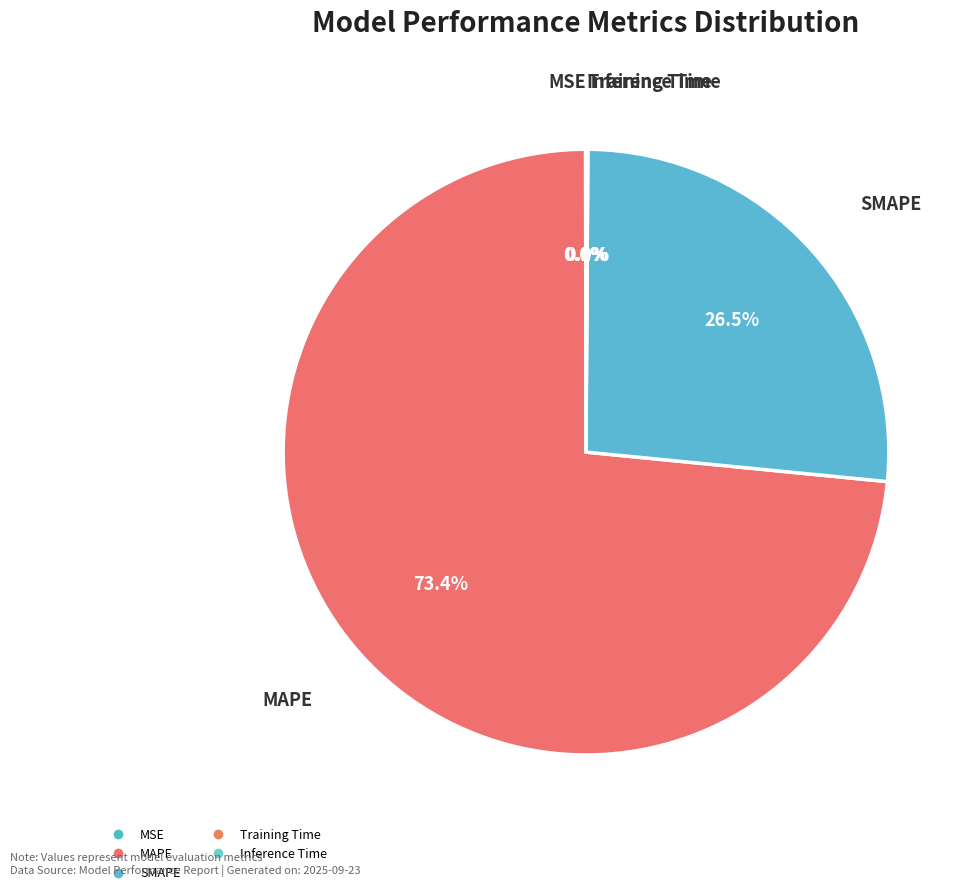

Which category accounts for the majority?

MAPE